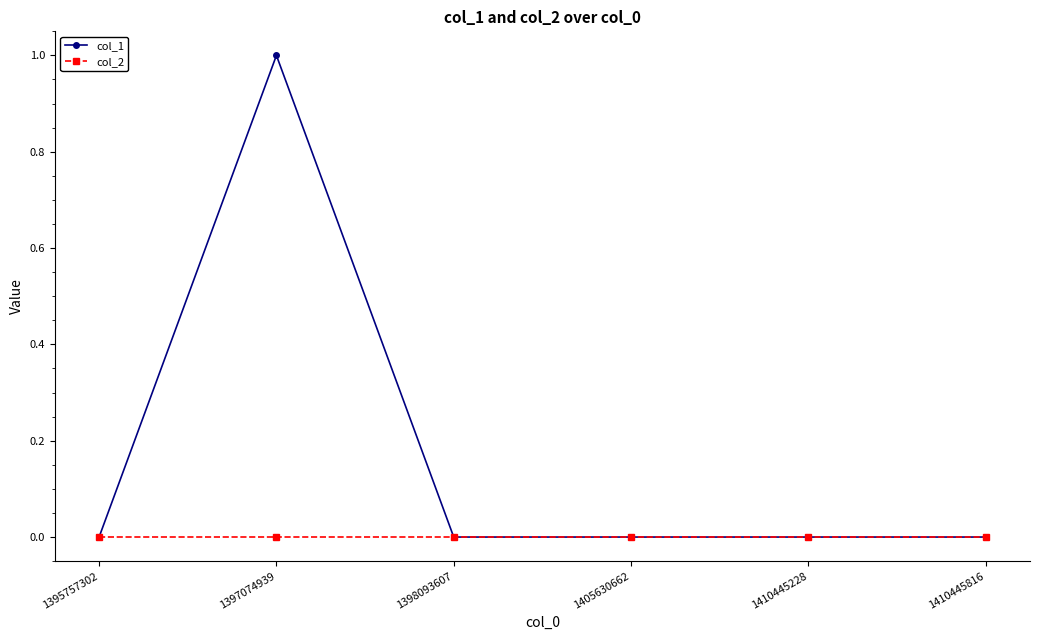

Which series has the widest spread of values?

col_1